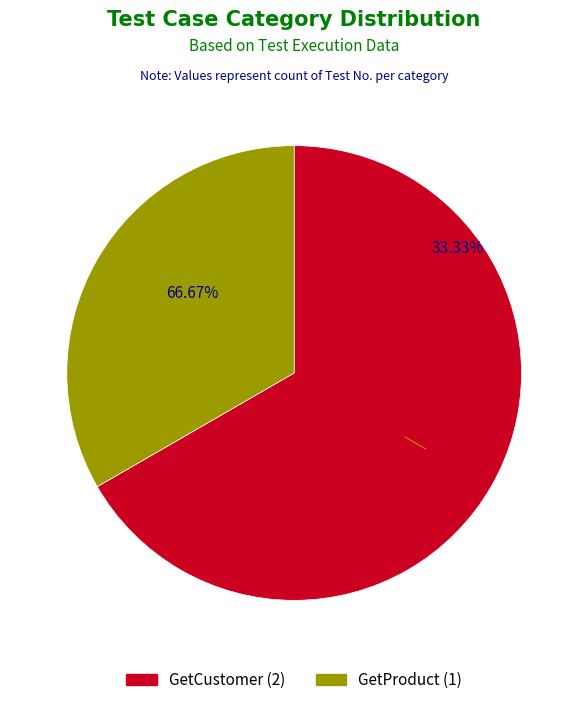

Does GetProduct account for over 50% of the chart?

No